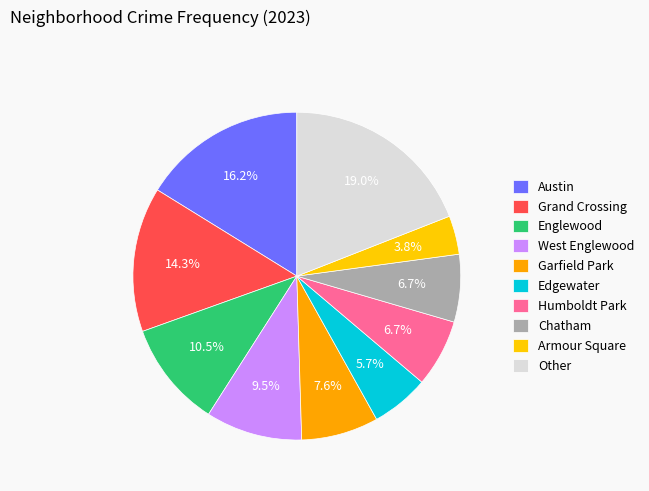

What is the change in value from Grand Crossing to West Englewood?

-5